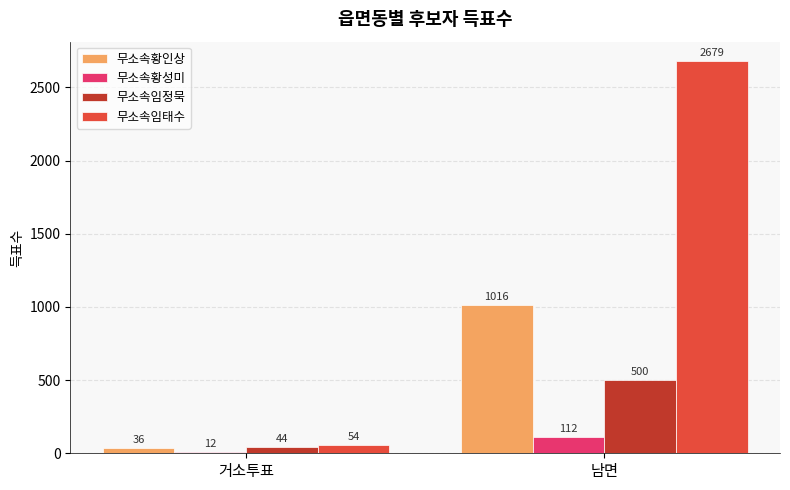

Does the chart contain stacked bars?

No